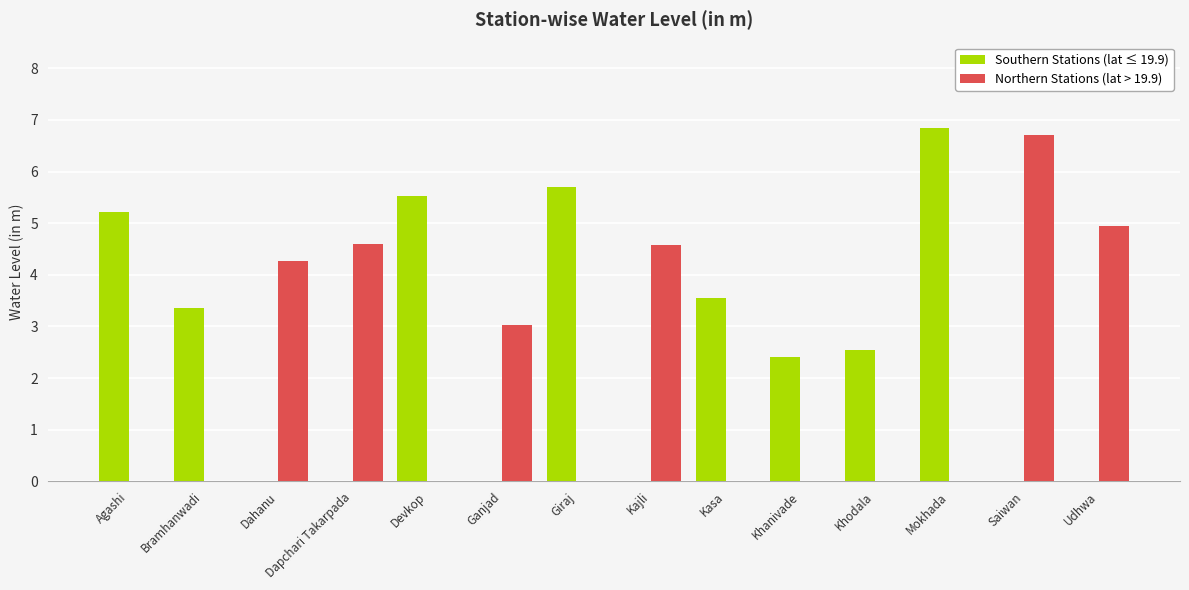

Count the number of data series in this chart.

2